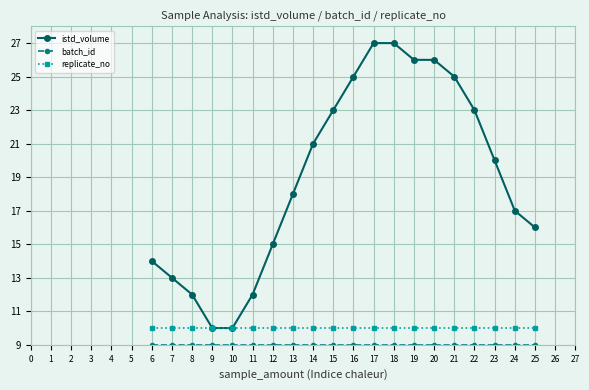

What is the spread (max minus min) of values at 9?

1